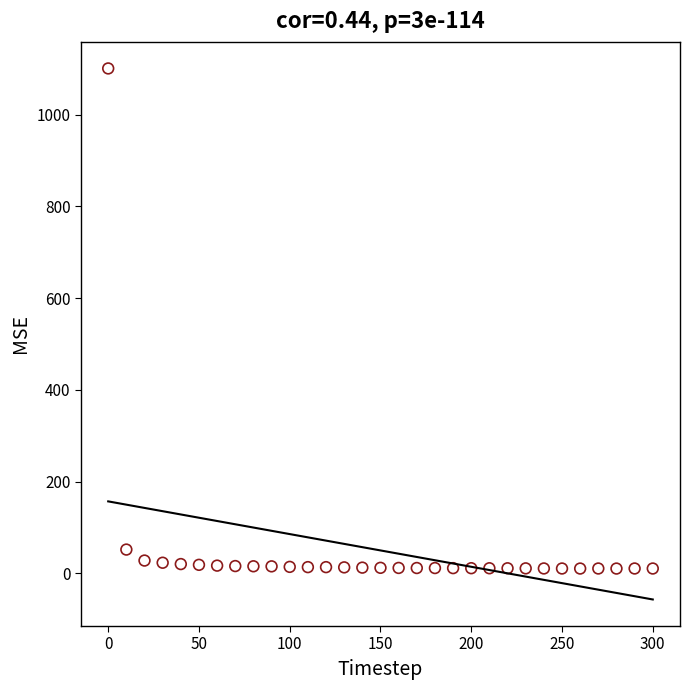

What Y value in the scatter plot is closest to 555?

51.9